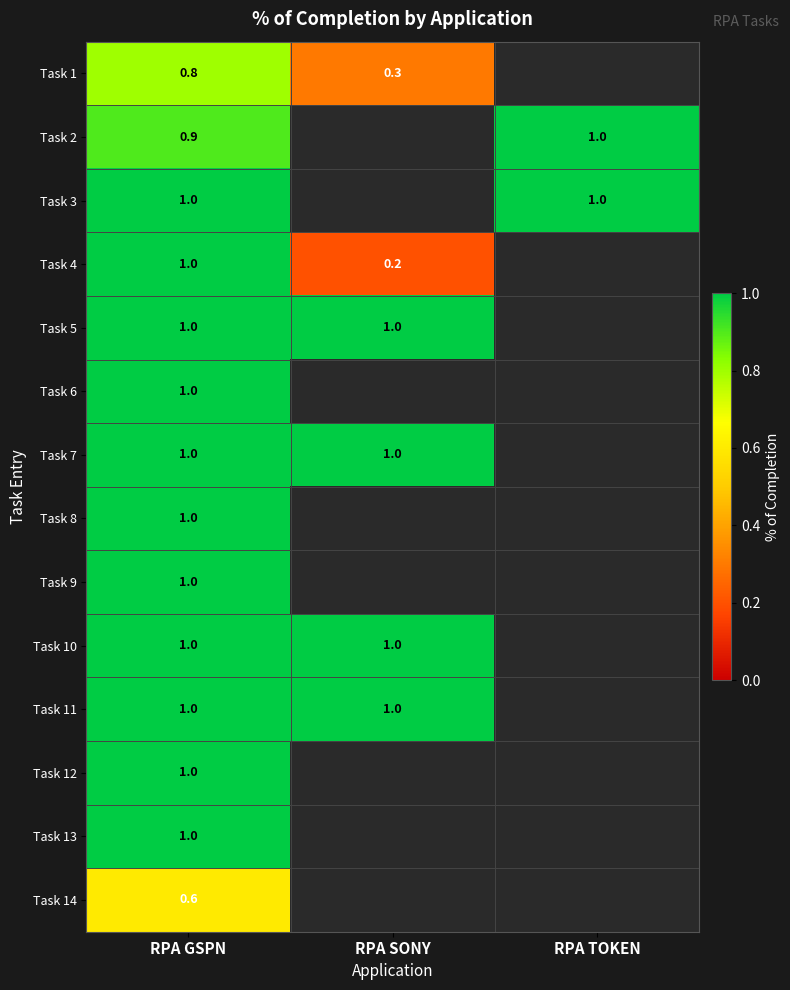

True or false: Task 7 has a value of 1.0 at RPA SONY.

True